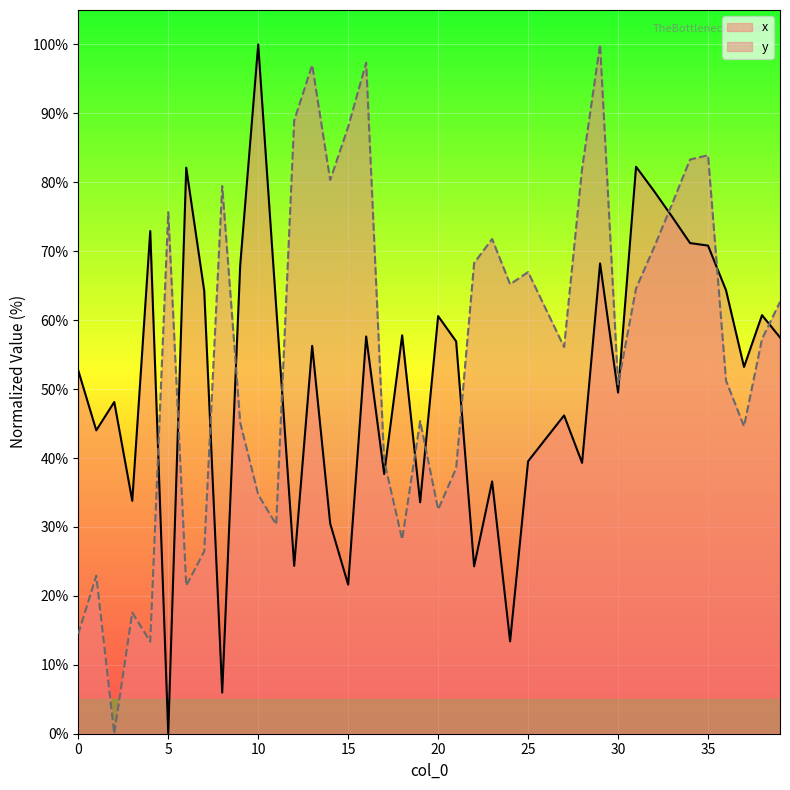

Reading right to left, extract all data points from this chart.

x: 57.5	60.7	53.2	64.3	70.8	71.2	75.0	78.7	82.3	49.5	68.2	39.3	46.2	42.9	39.5	13.4	36.6	24.3	56.9	60.6	33.6	57.8	37.7	57.6	21.6	30.5	56.3	24.4	61.9	100.0	68.0	6.0	64.2	82.1	0.0	72.9	33.8	48.1	44.0	52.7
y: 62.7	57.3	44.6	51.2	83.9	83.3	76.8	70.6	64.6	50.7	100.0	82.0	56.1	61.5	67.0	65.2	71.8	68.3	38.5	32.5	45.4	28.2	39.6	97.3	88.0	80.3	97.0	89.0	30.4	34.7	45.1	79.5	26.5	21.5	75.7	13.3	17.6	0.0	22.9	14.5